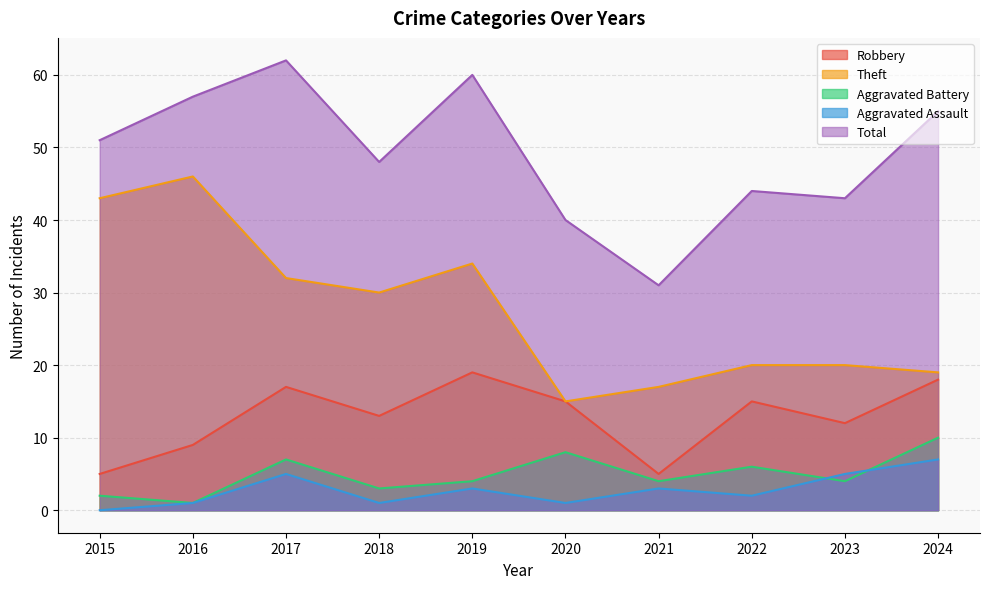

True or false: Theft and Aggravated Assault cross at least once.

False